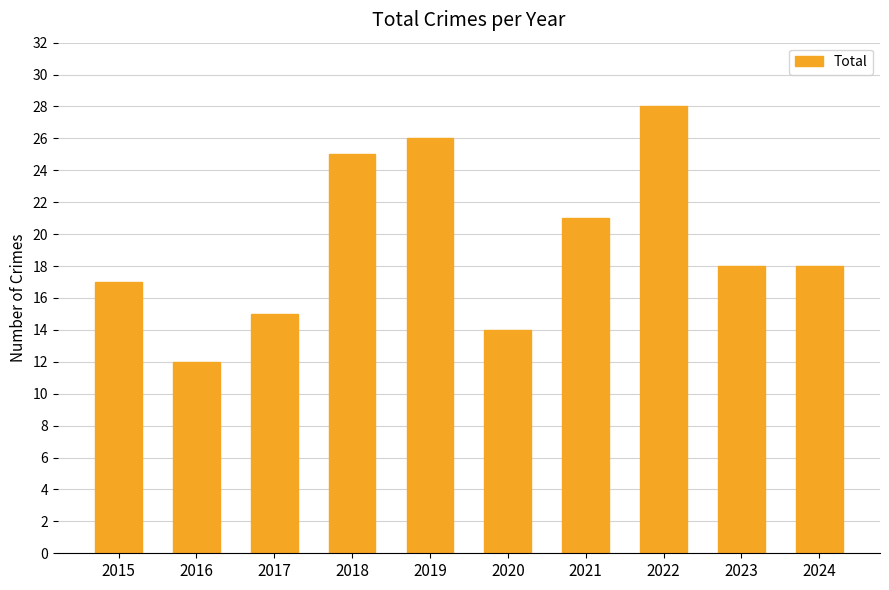

What is the value of the 9th bar from the left?

18